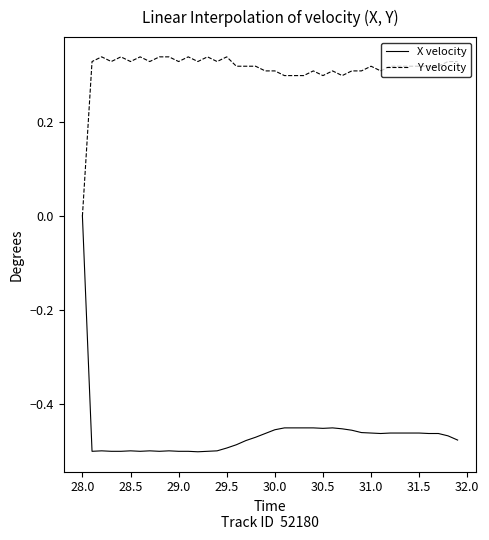

Which series has the largest total across all categories?

Y velocity